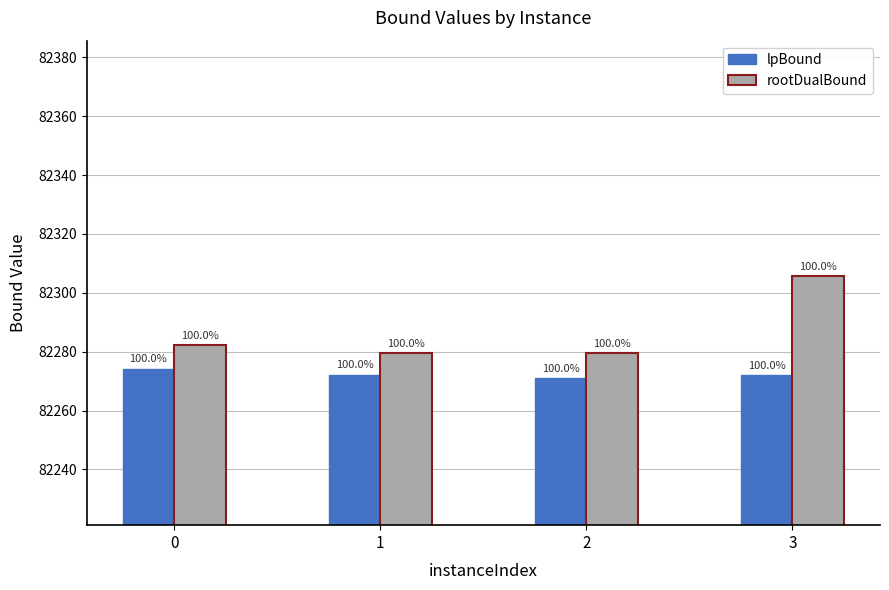

Reading left to right, transcribe all the data shown in this chart.

lpBound: 82274.2	82272.2	82271.0	82272.1
rootDualBound: 82282.1	82279.4	82279.6	82305.7